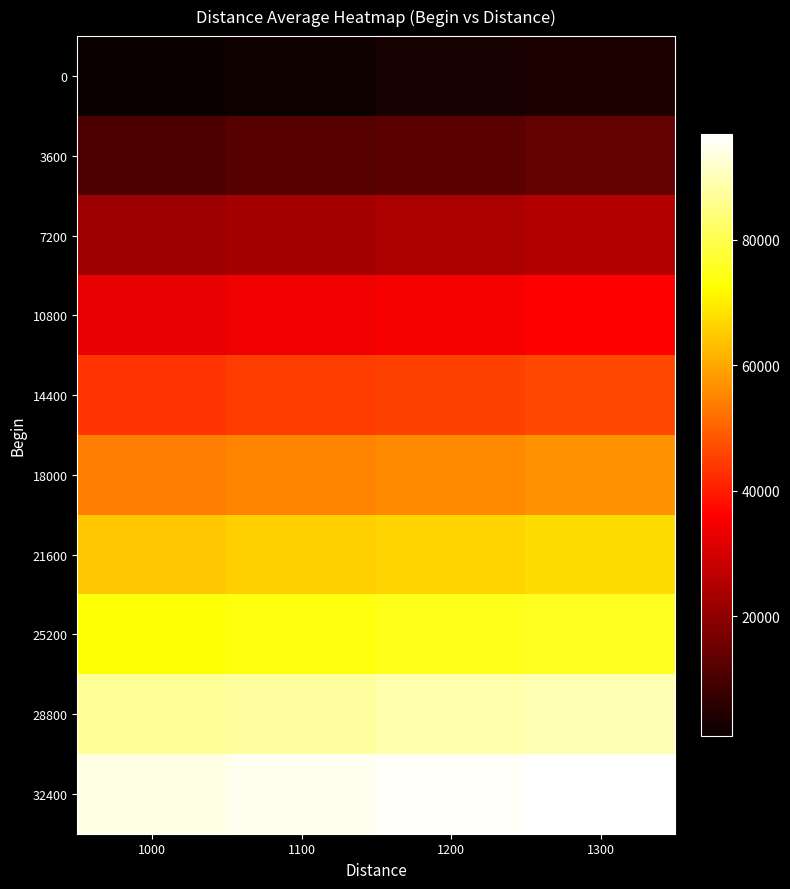

Which series has the largest total across all categories?

32400